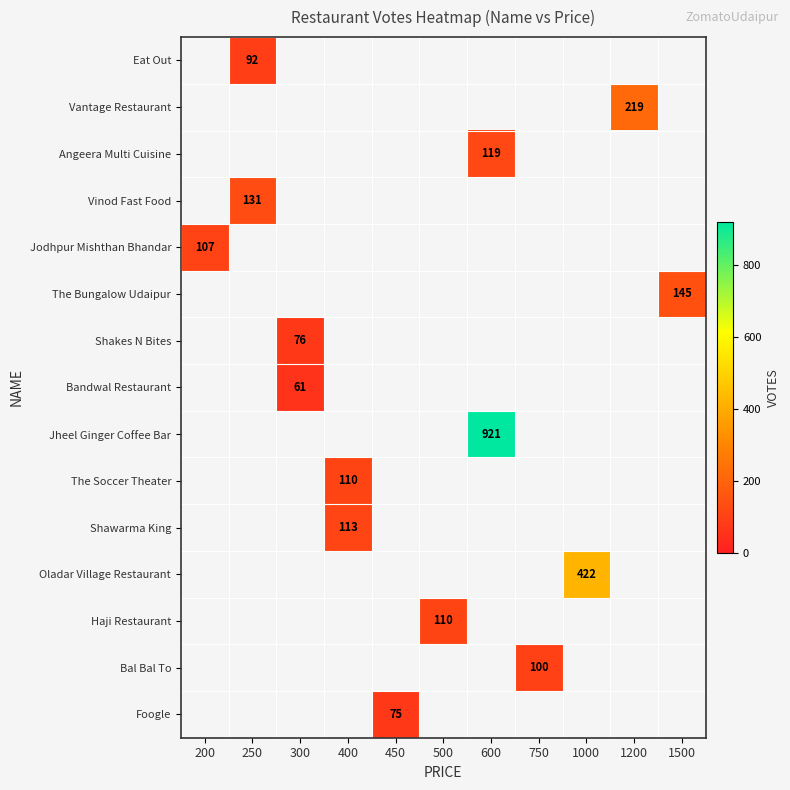

Is it true that Bandwal Restaurant equals 61 at 300?

True